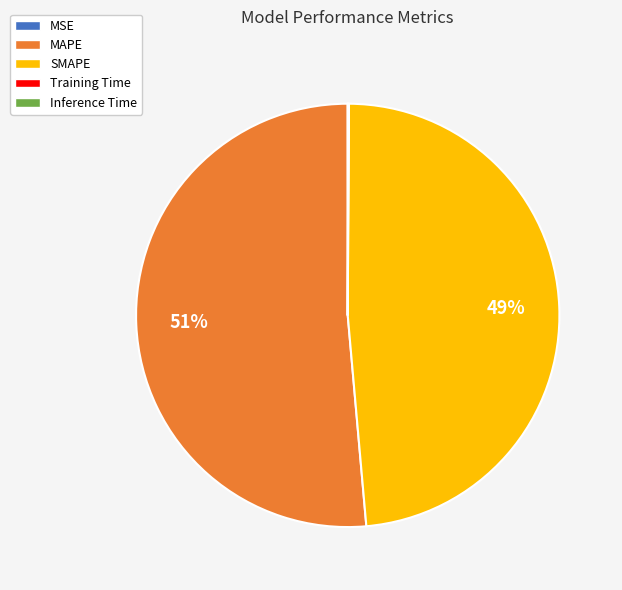

To the nearest percent, what is the difference between the largest and smallest slice percentages?

51%